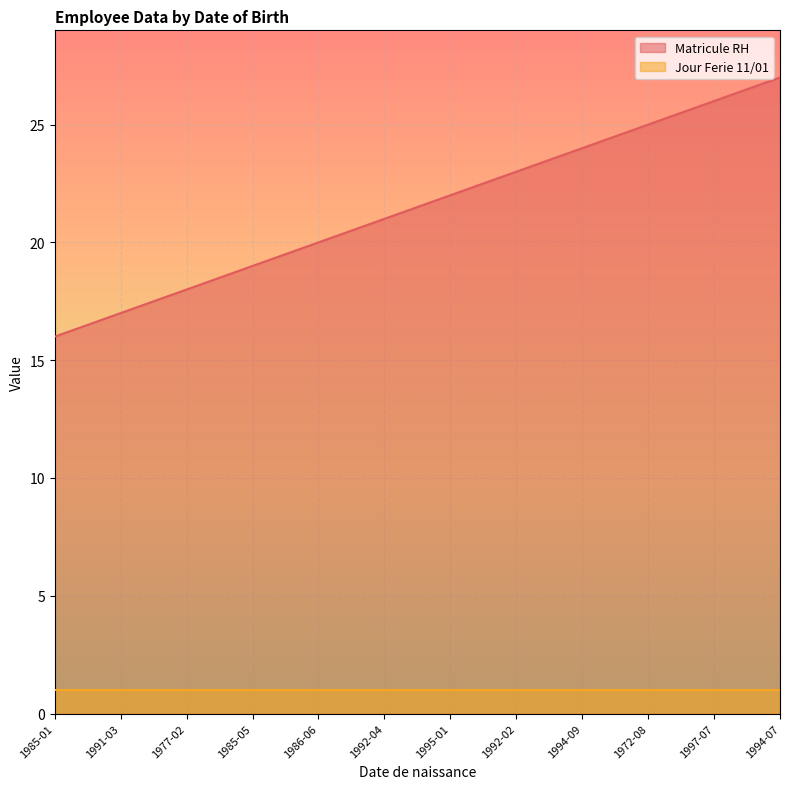

What position from the left is 1994-09?

9